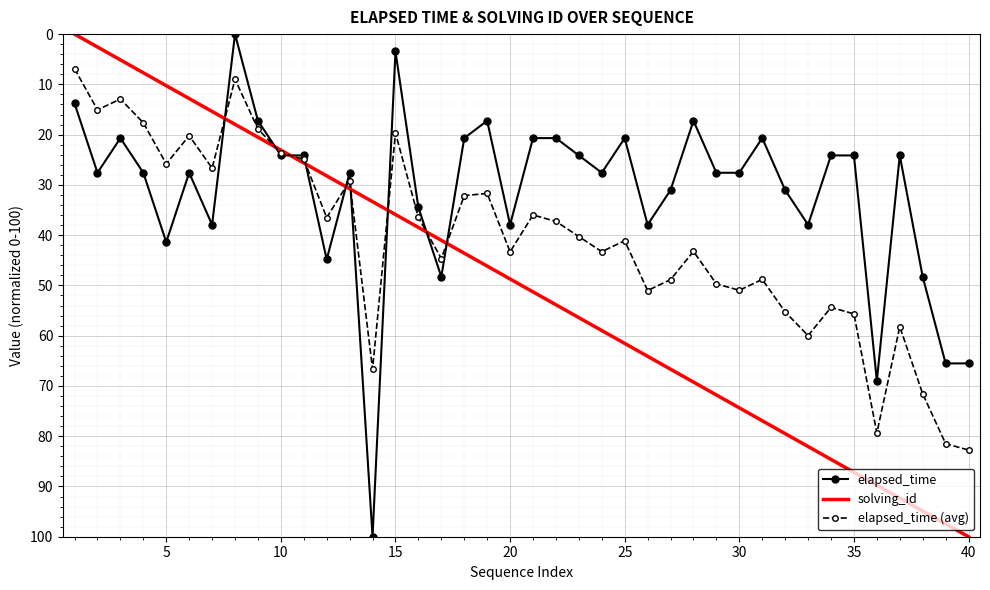

What is the maximum value shown in the chart?

100.0